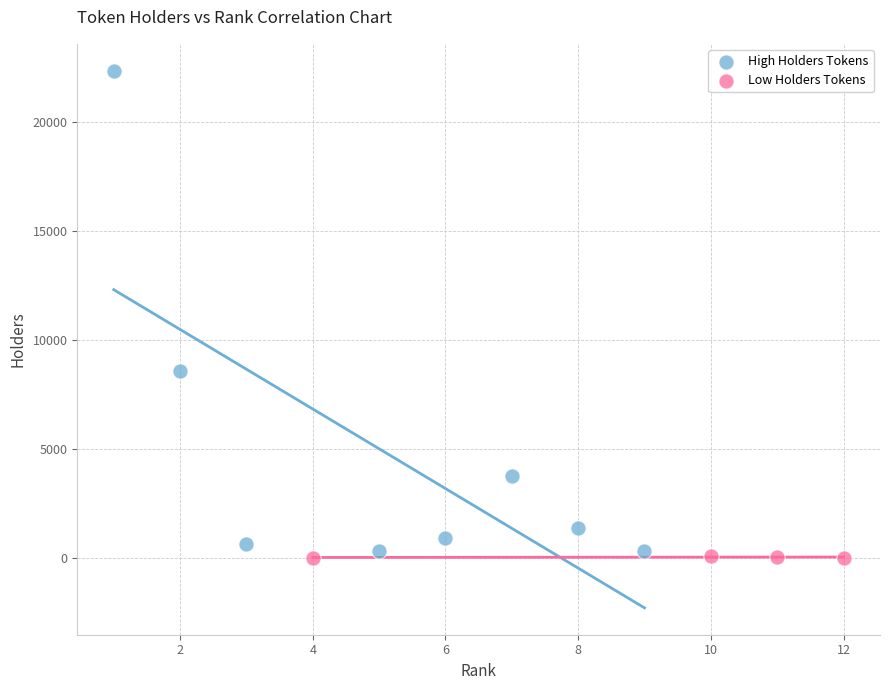

Which series has the largest Y range (max minus min)?

High Holders Tokens